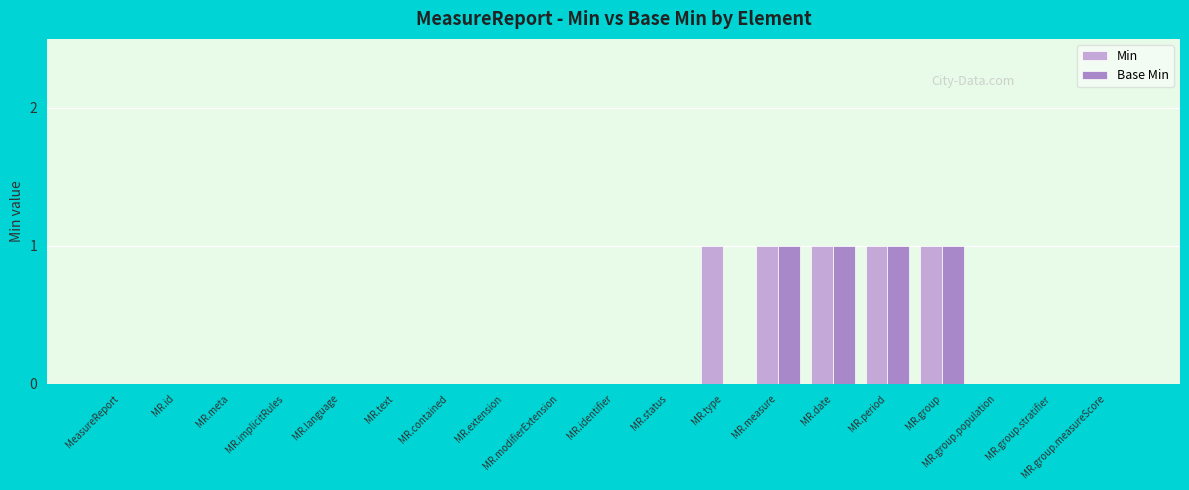

The Min series shows 0 at MR.extension. True or false?

True